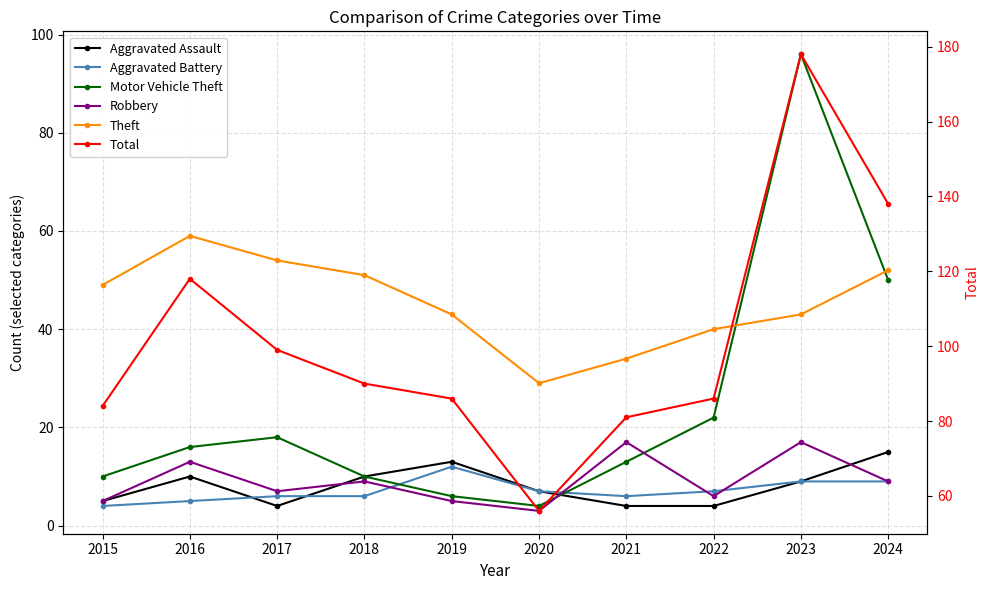

At which category does the chart reach its minimum across all series?

2020